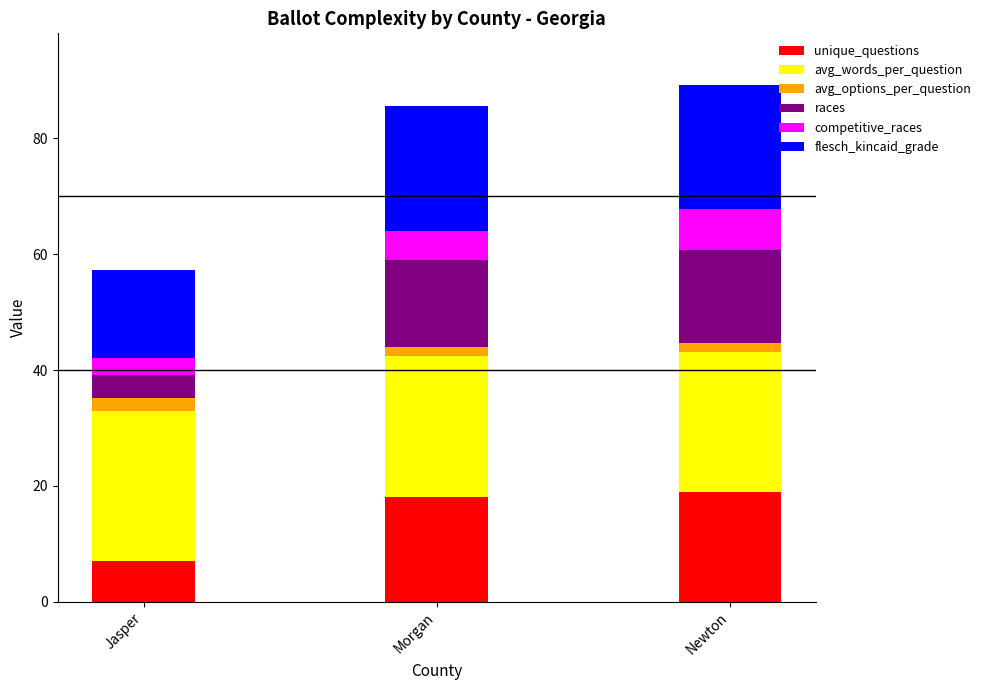

How many series are shown in this chart?

6